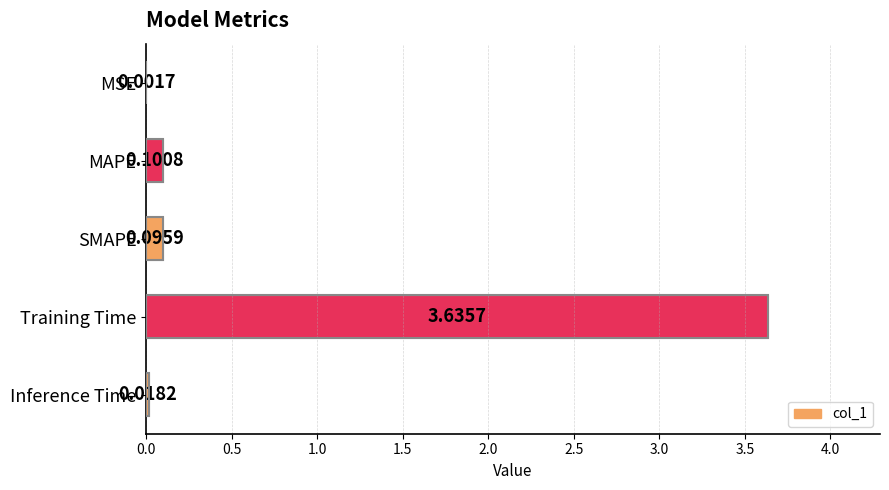

What is the sum of all values?

3.9